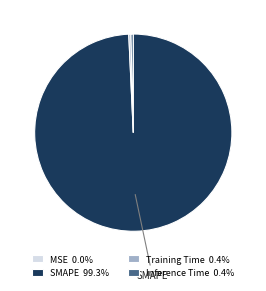

Is there any slice that represents more than half of the pie?

Yes